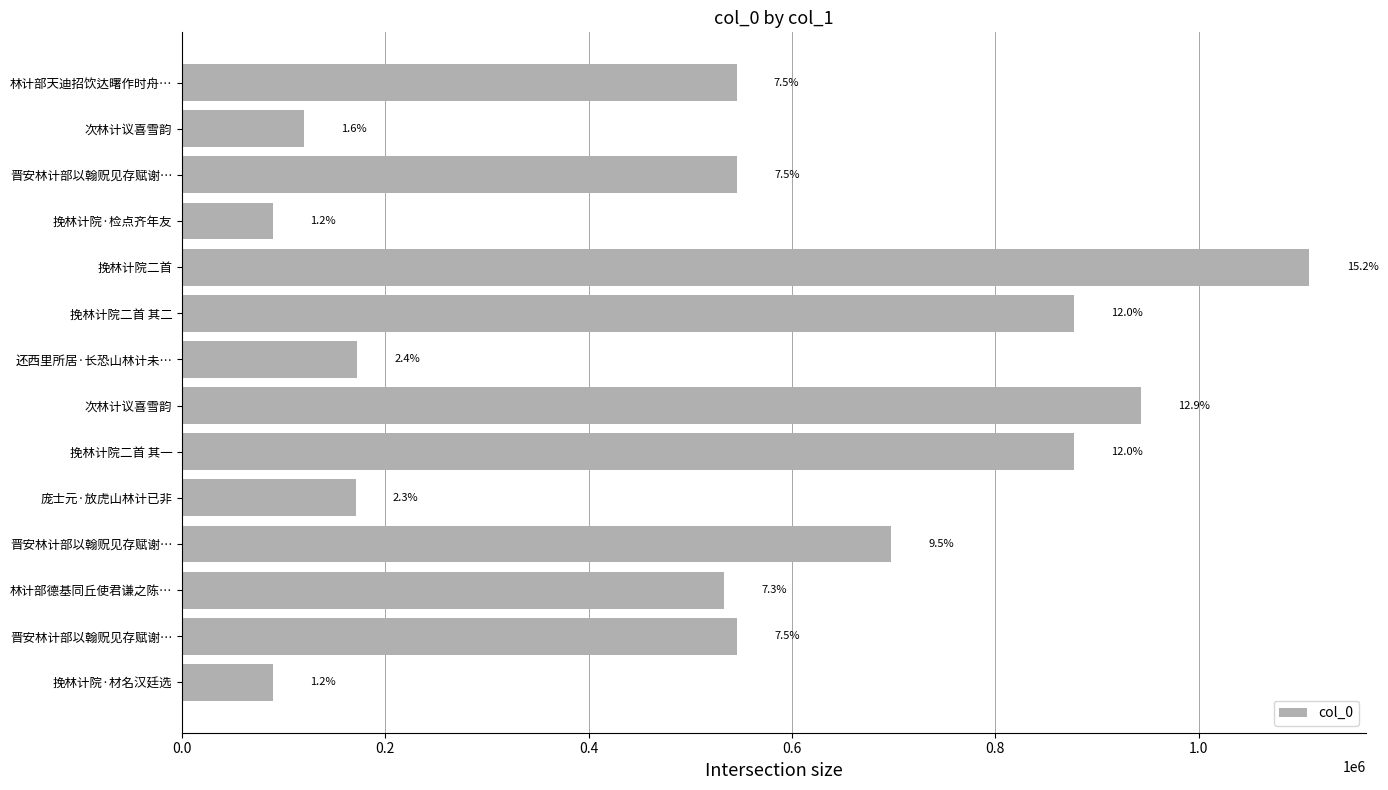

What is the difference between the maximum and minimum values?

1019711